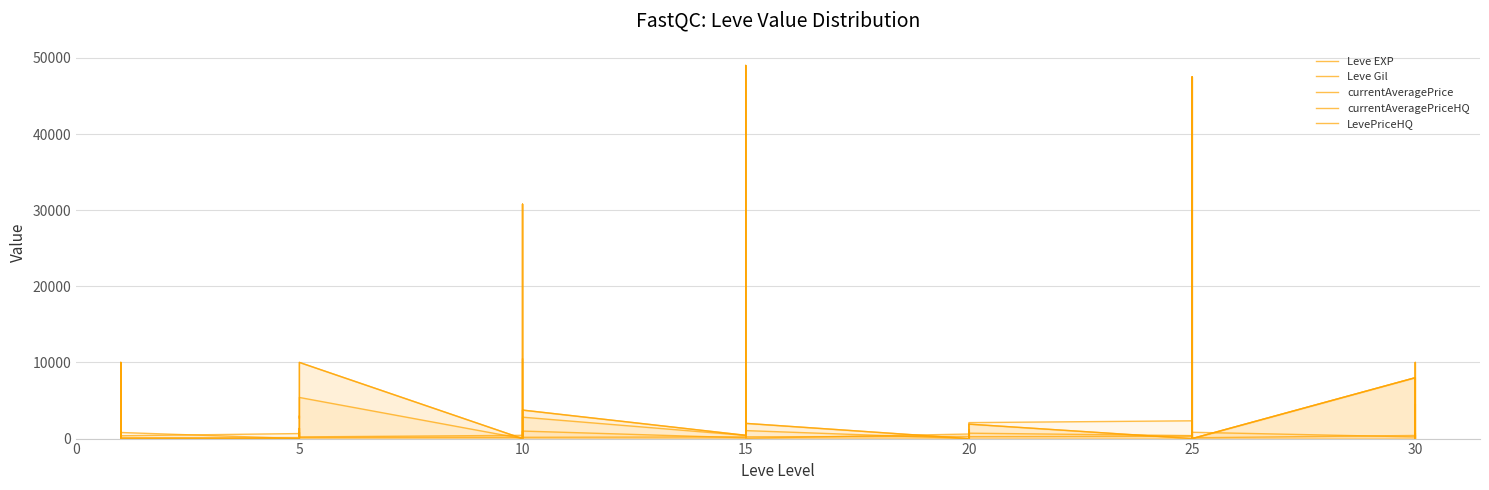

How many lines are shown in the chart?

5